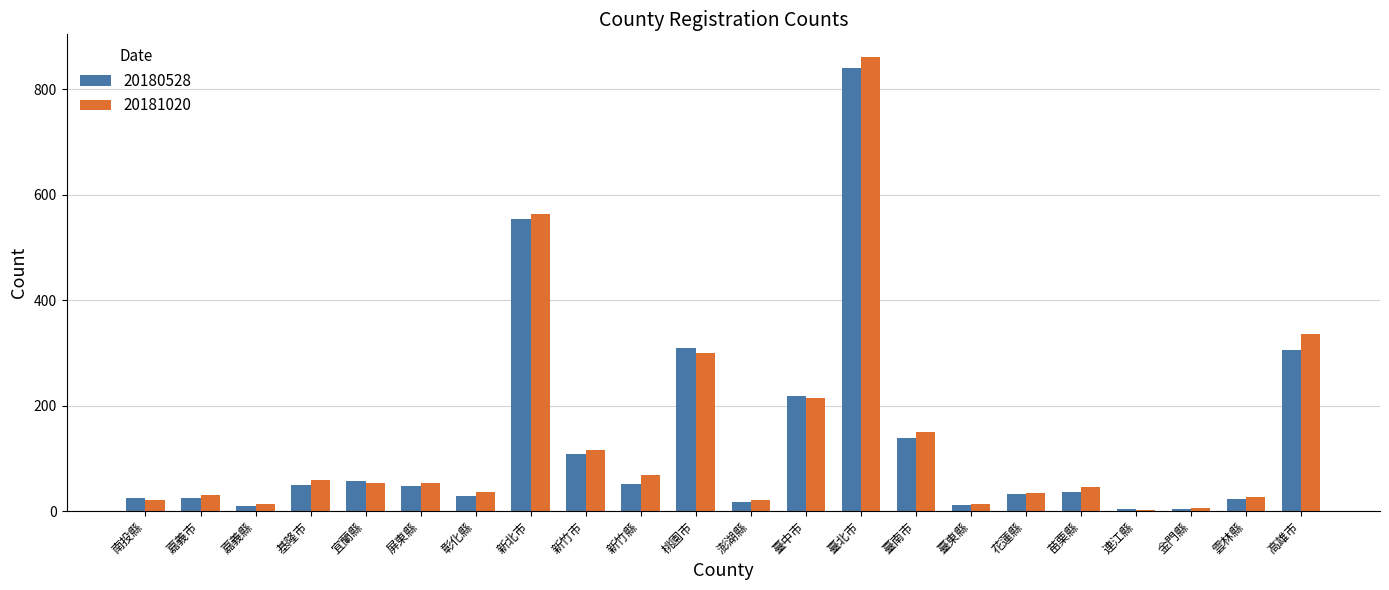

What is the total value across all series at 新北市?

1116